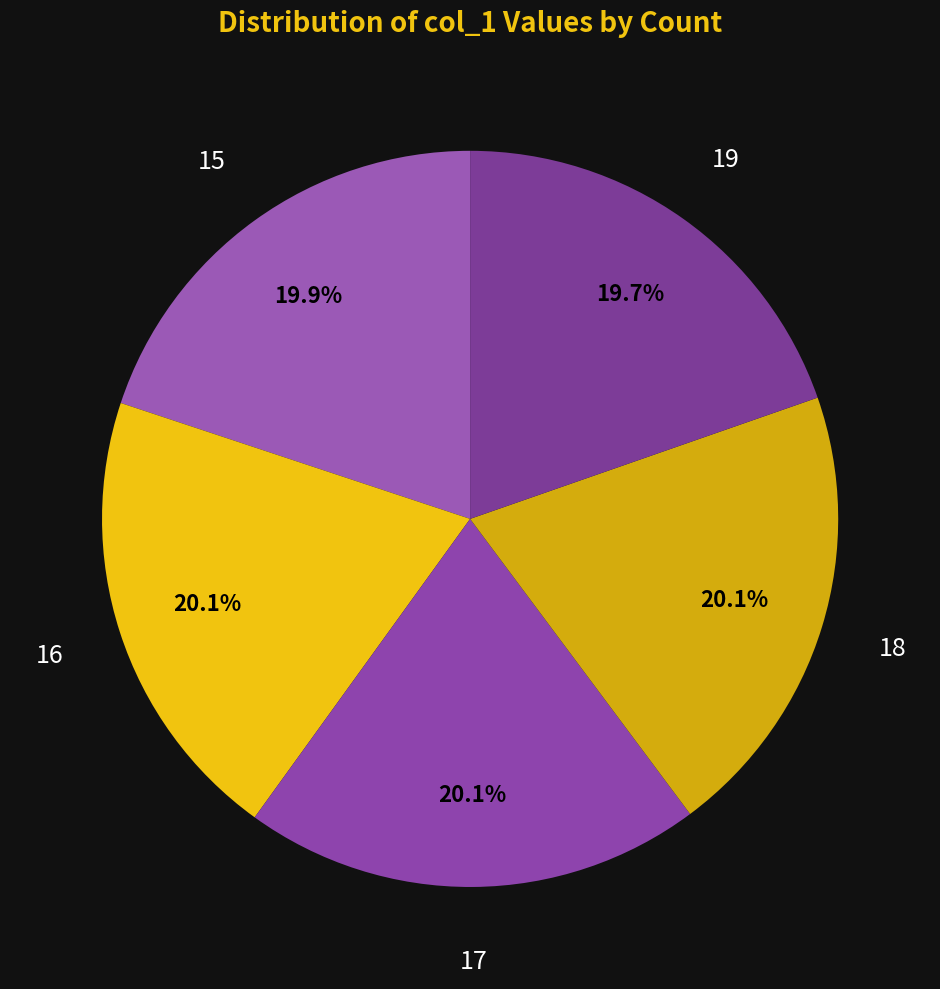

To the nearest percent, what is the difference between the largest and smallest slice percentages?

0%